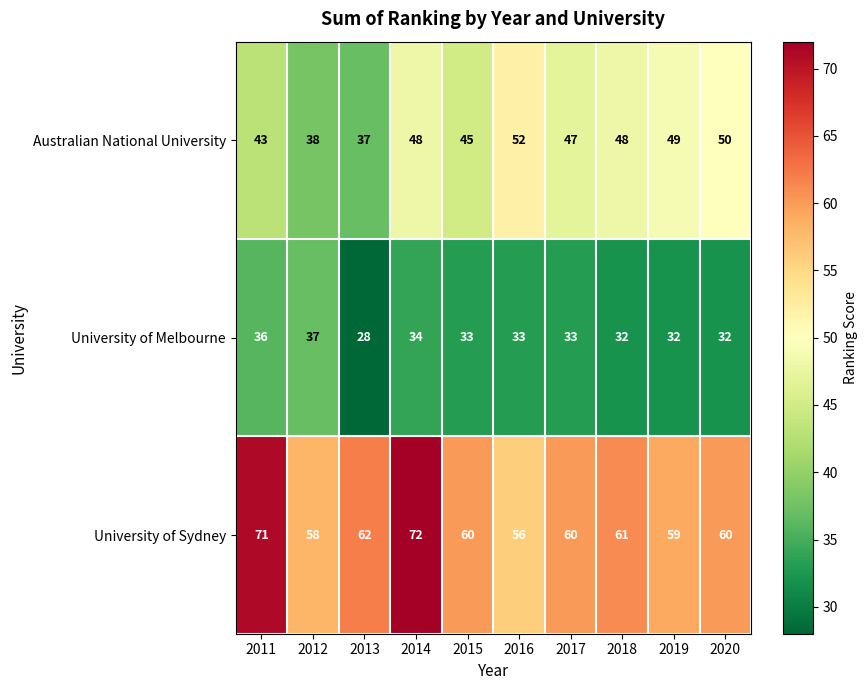

What is the average value of the University of Sydney series?

62